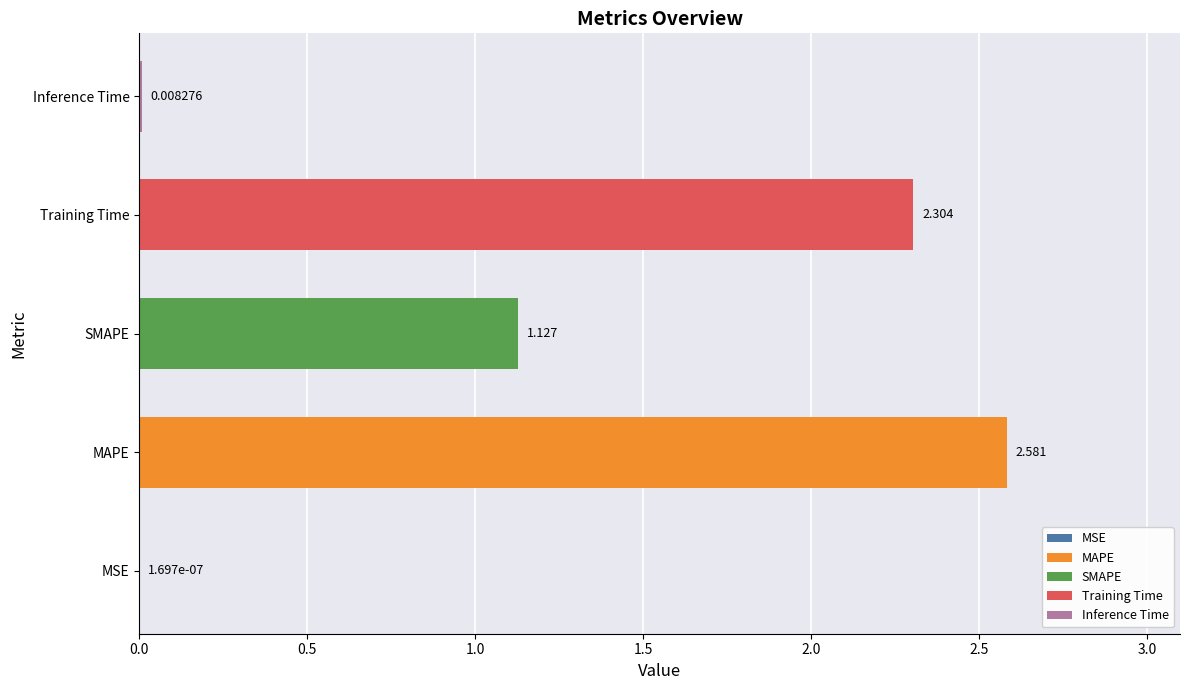

Between Inference Time and MAPE, which is larger?

MAPE